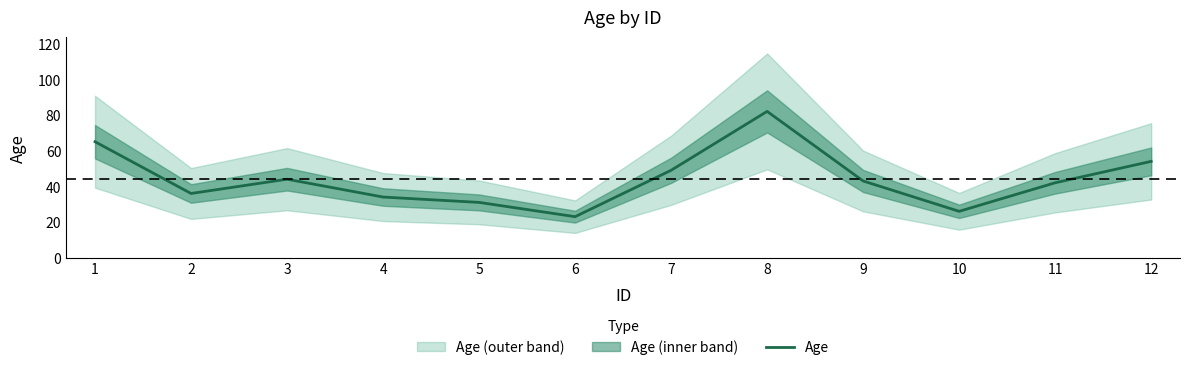

What is the minimum value shown in the chart?

23